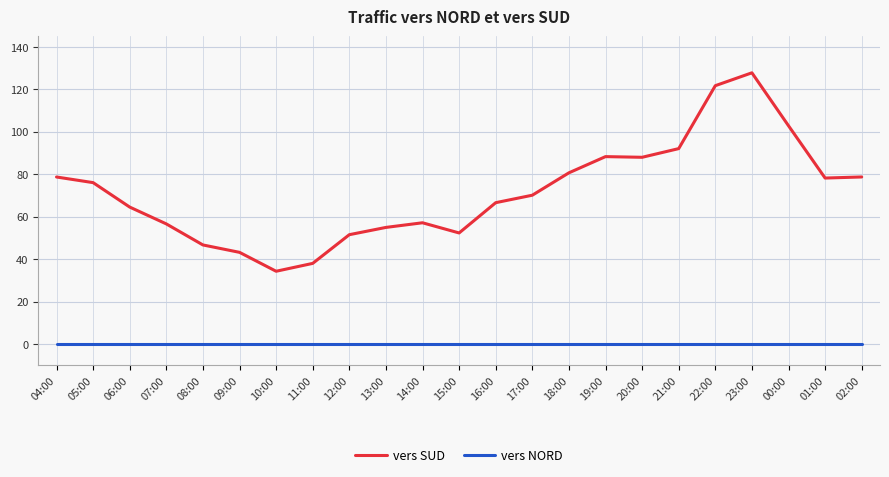

True or false: vers SUD and vers NORD cross at least once.

False